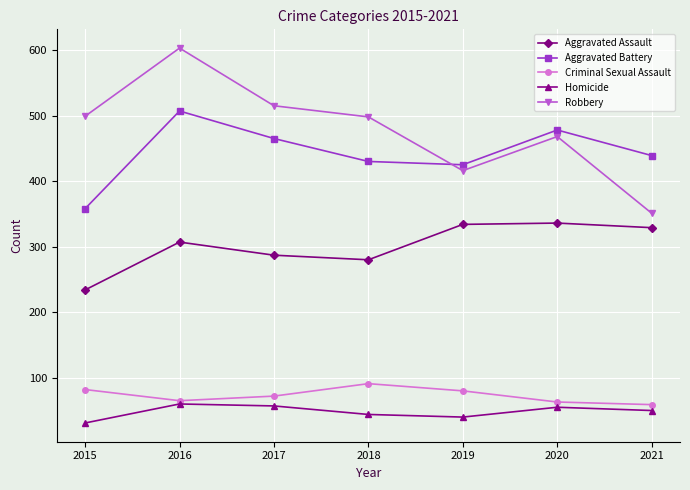

What is the sum of all Aggravated Battery values?

3102